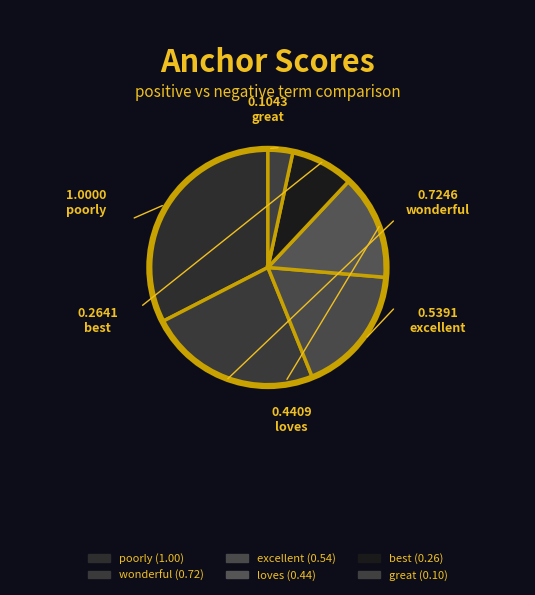

What is the change in value from best to great?

-0.2